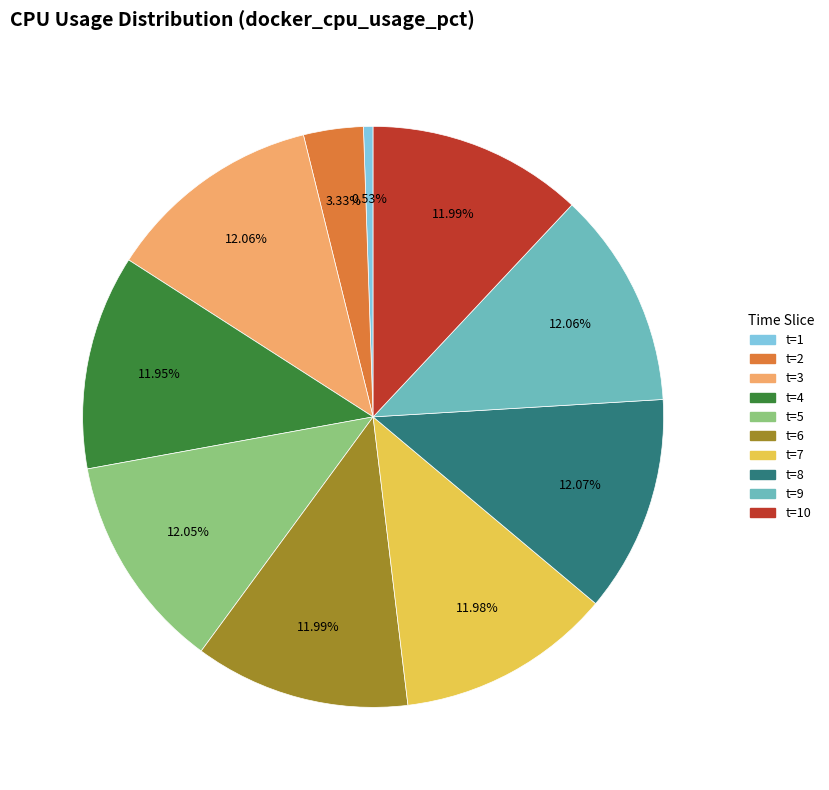

Count the number of slices in the pie.

10